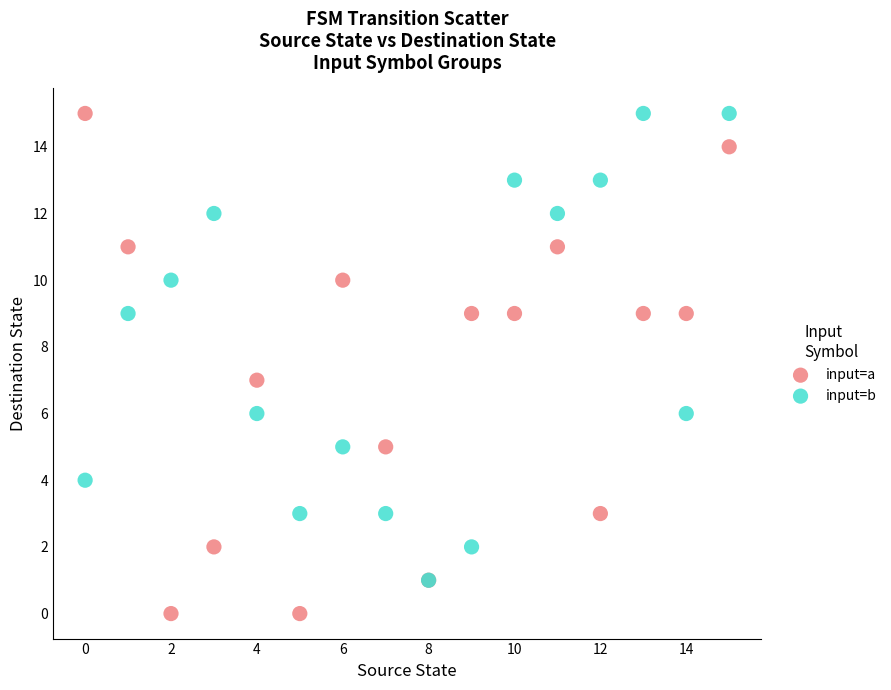

What are all the series names shown in the legend?

input=a, input=b